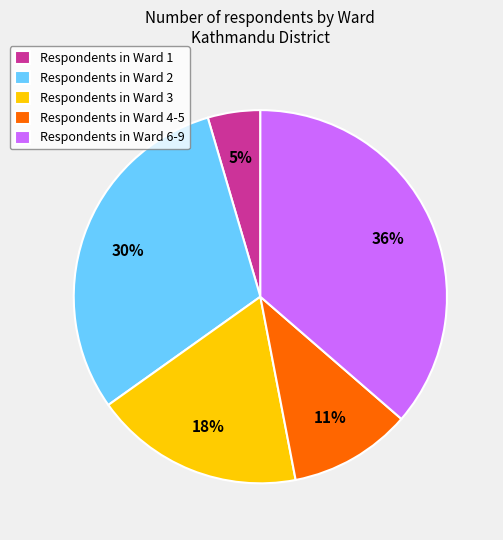

What is the largest slice in the pie chart?

Respondents in Ward 6-9